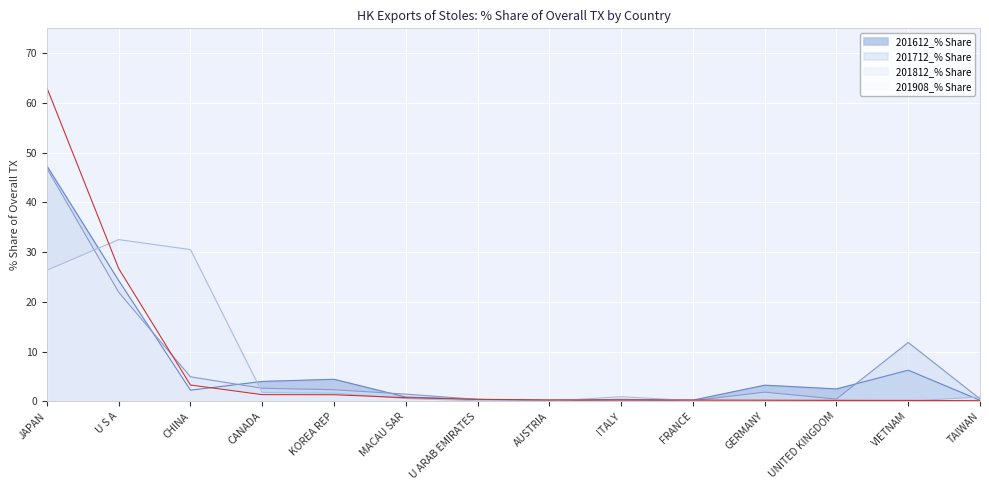

How many lines are shown in the chart?

4